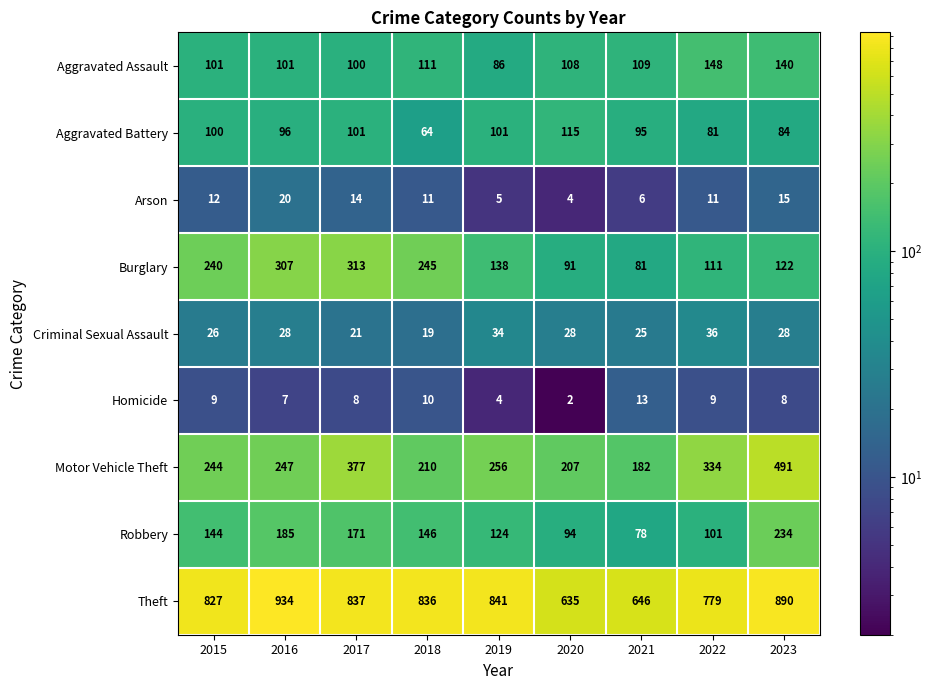

The Burglary series shows 199 at 2022. True or false?

False